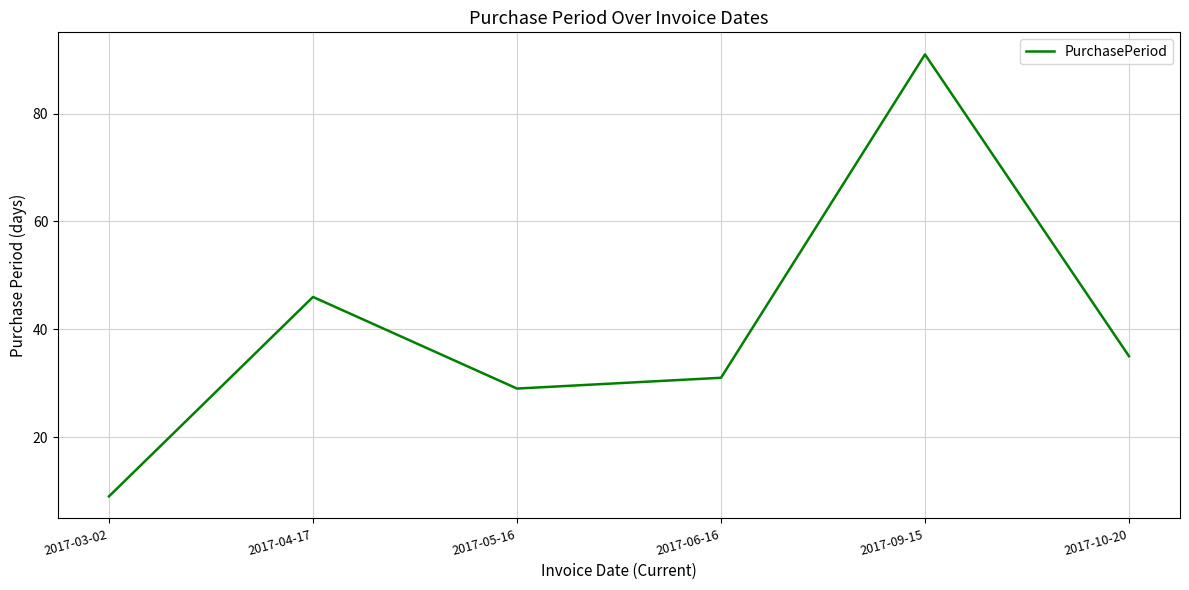

How many interior local valleys (lower than both neighbors) does the data have?

1